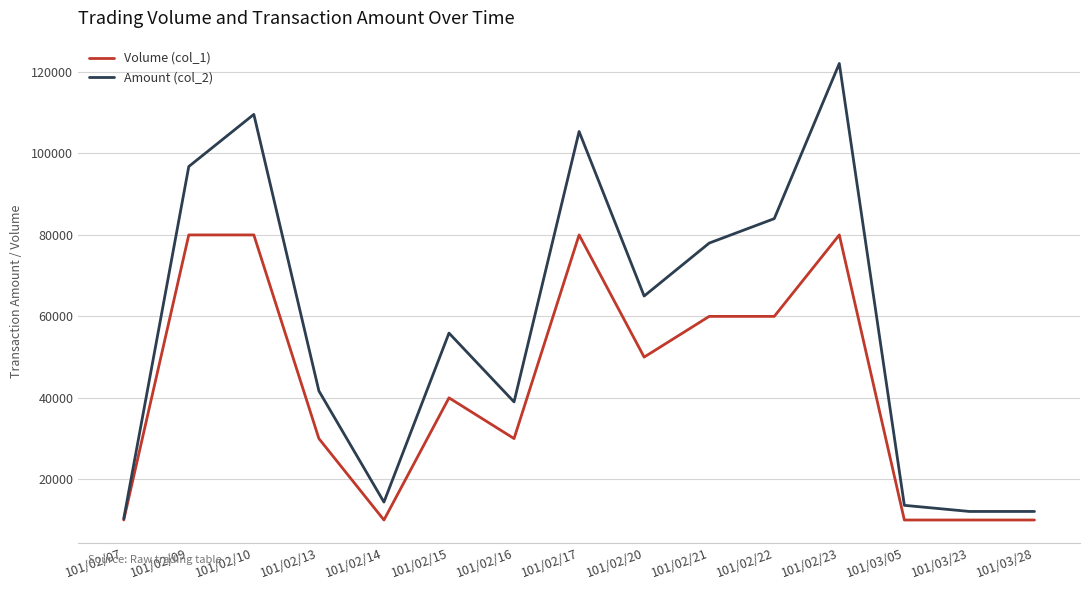

At which category is the sum across all series the highest?

101/02/23